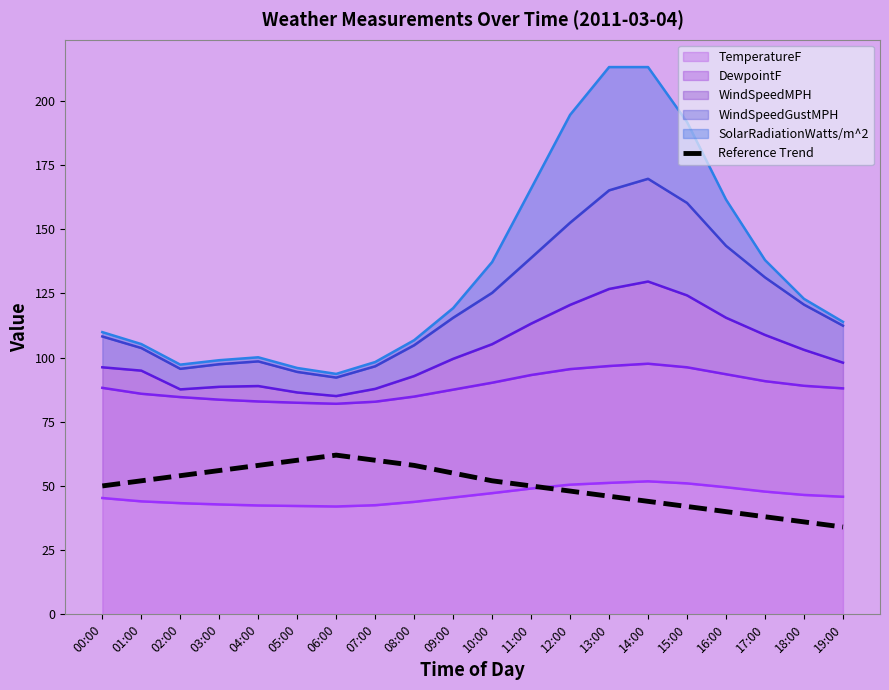

What is the value of the 20th point from the left?

34